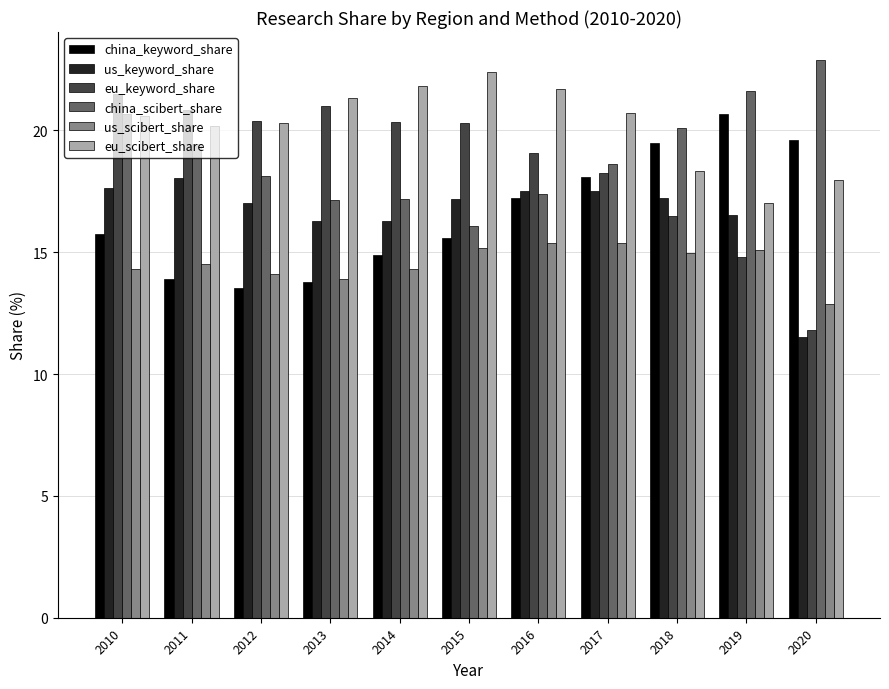

At which label is eu_keyword_share closest to 16?

2018